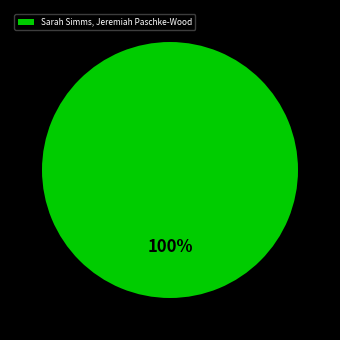

Is there any slice that represents more than half of the pie?

Yes